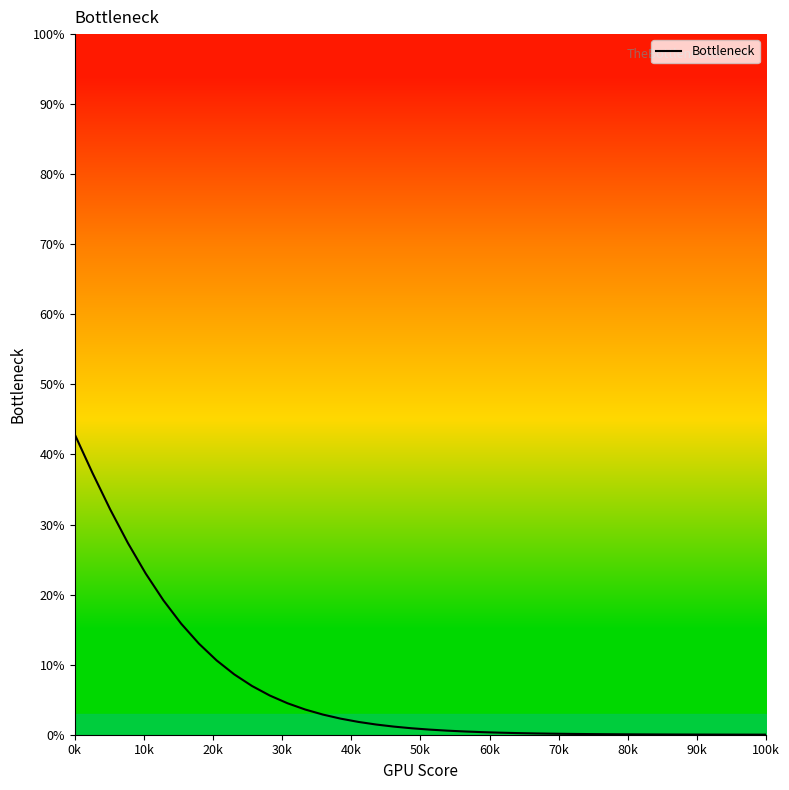

True or false: the data has more than 1 interior local peaks.

False